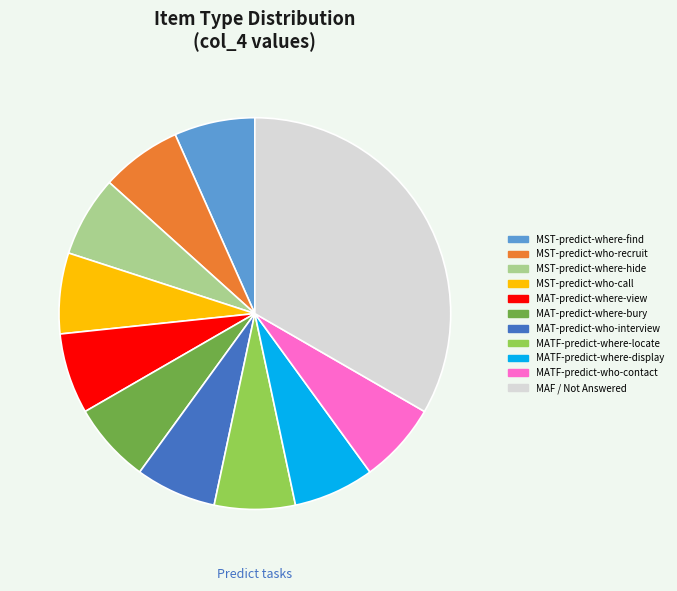

Is there any slice that represents more than half of the pie?

No